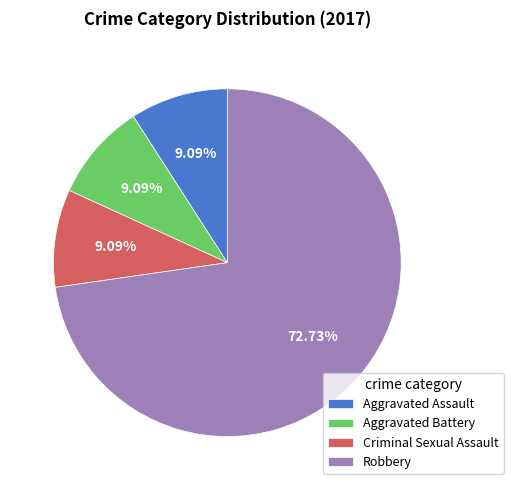

Between Aggravated Battery and Robbery, which is larger?

Robbery